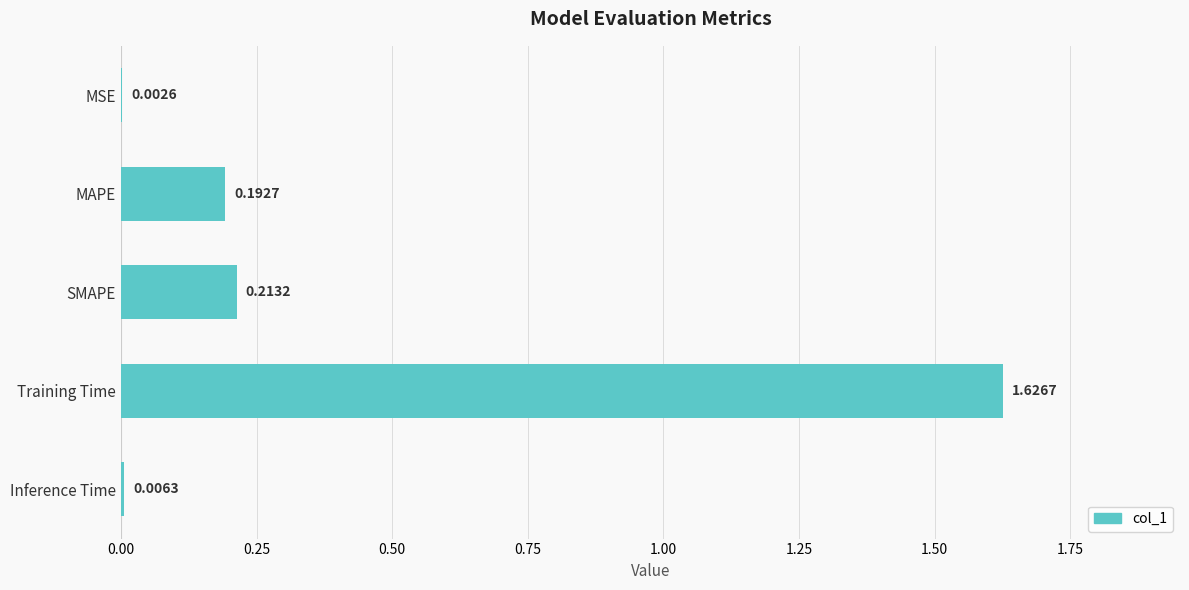

What is the change in value from SMAPE to Training Time?

+1.4